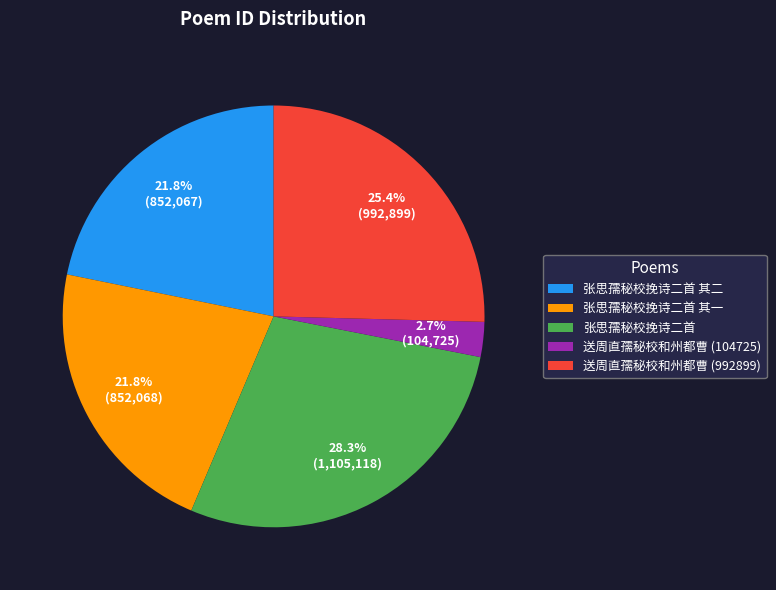

What percentage is NOT represented by 张思孺秘校挽诗二首 其一?

78.2%